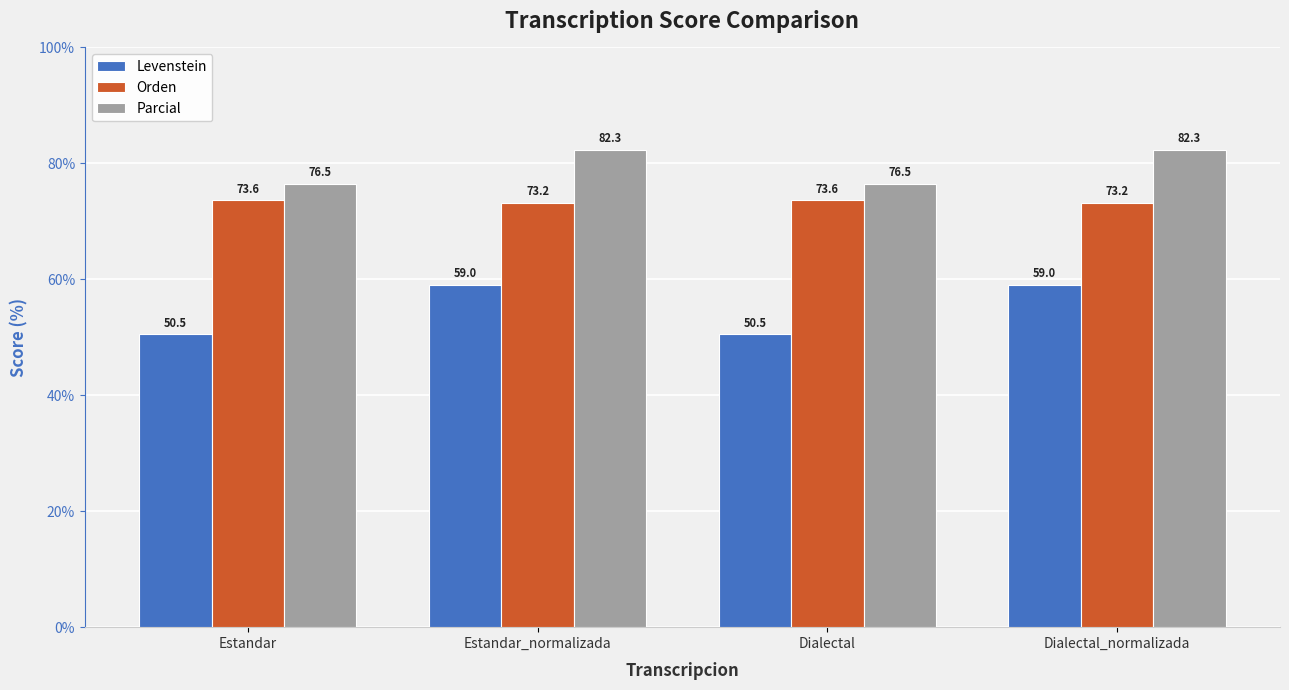

What is the total value across all series at Estandar_normalizada?

214.6